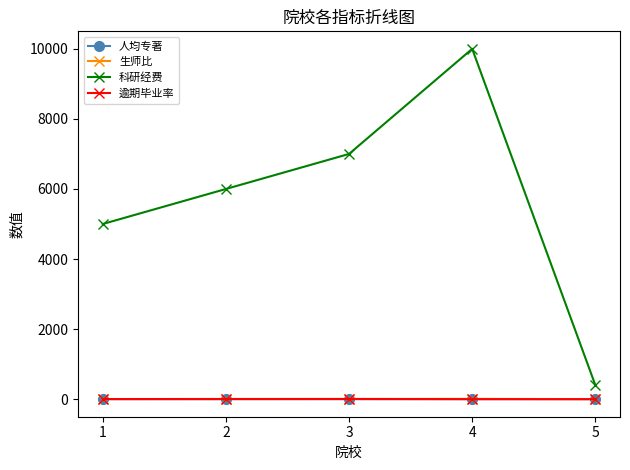

Between 2 and 4, which series saw the biggest shift?

科研经费